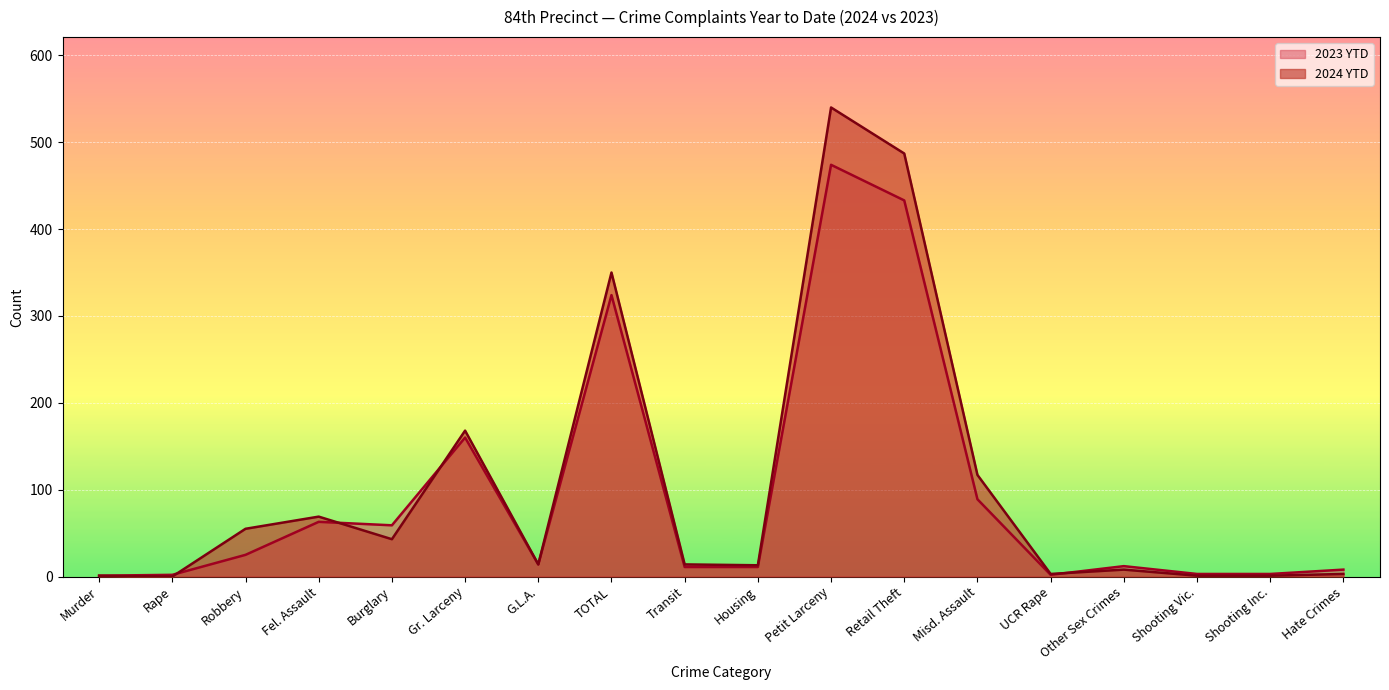

Where is the first local minimum for 2023 YTD?

Burglary